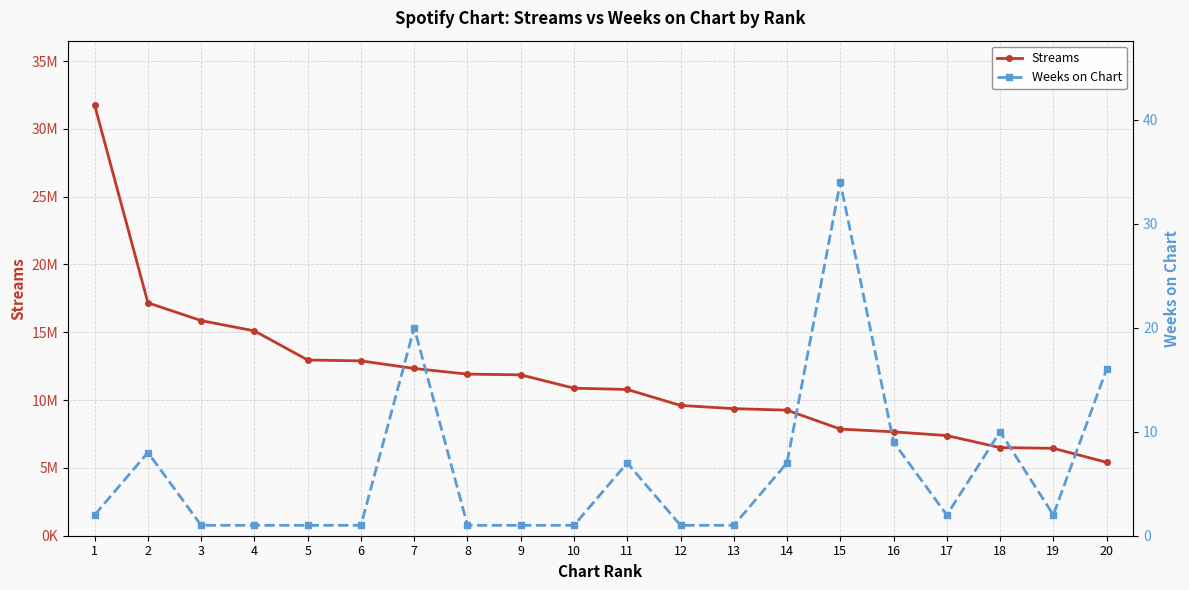

Reading left to right, what are all the values shown in this chart?

Streams: 31739490	17172477	15859798	15102362	12954435	12891849	12330891	11914564	11861745	10878327	10784324	9604944	9370906	9255886	7864788	7658494	7384507	6499676	6444032	5413253
Weeks on Chart: 2	8	1	1	1	1	20	1	1	1	7	1	1	7	34	9	2	10	2	16